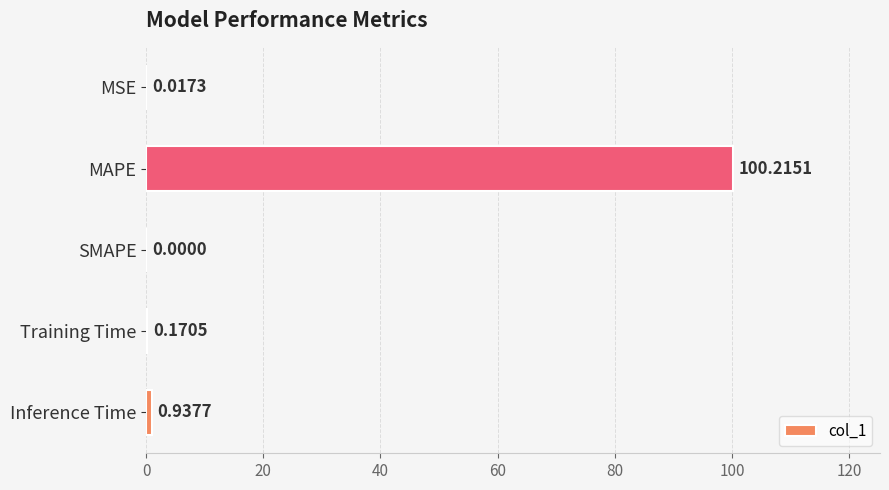

Count the number of categories in the chart.

5